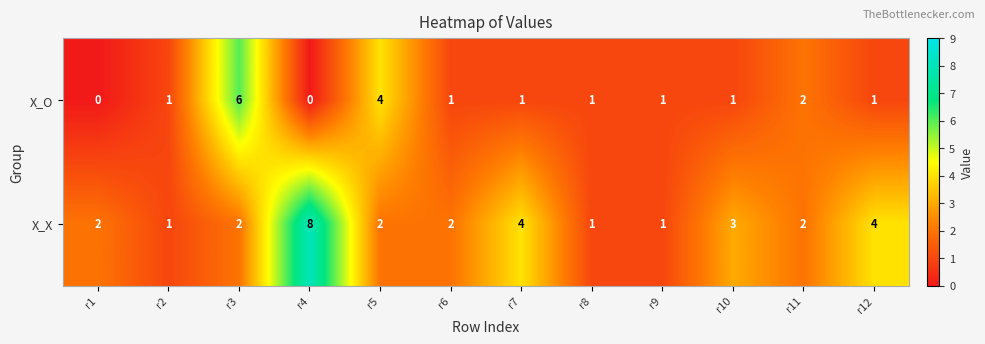

What is the maximum value shown in the chart?

8